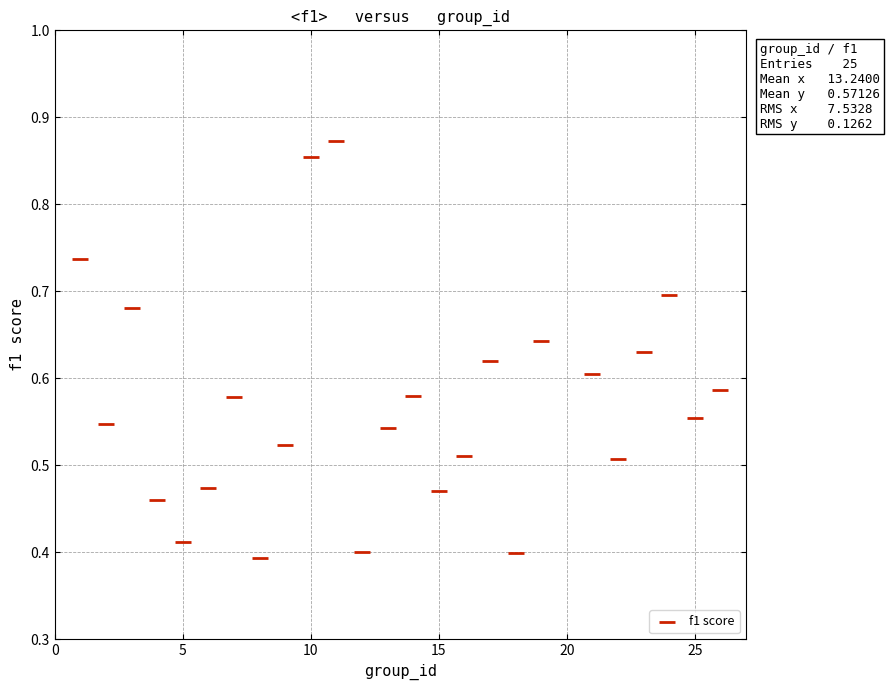

What is the range of X values (max minus min)?

25.0